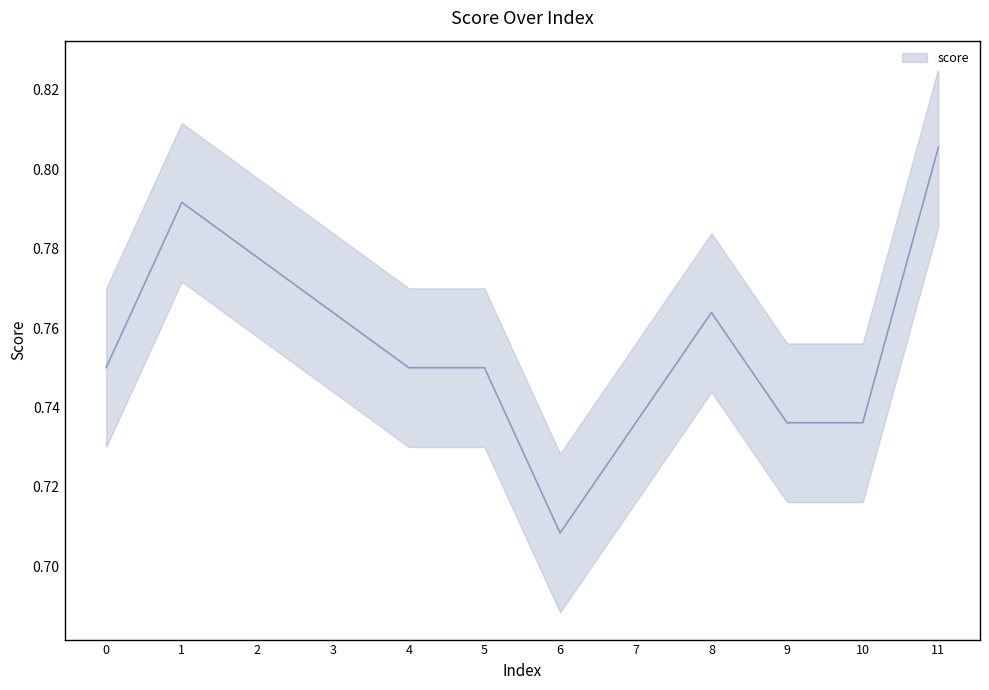

How many categories are shown in the chart?

12